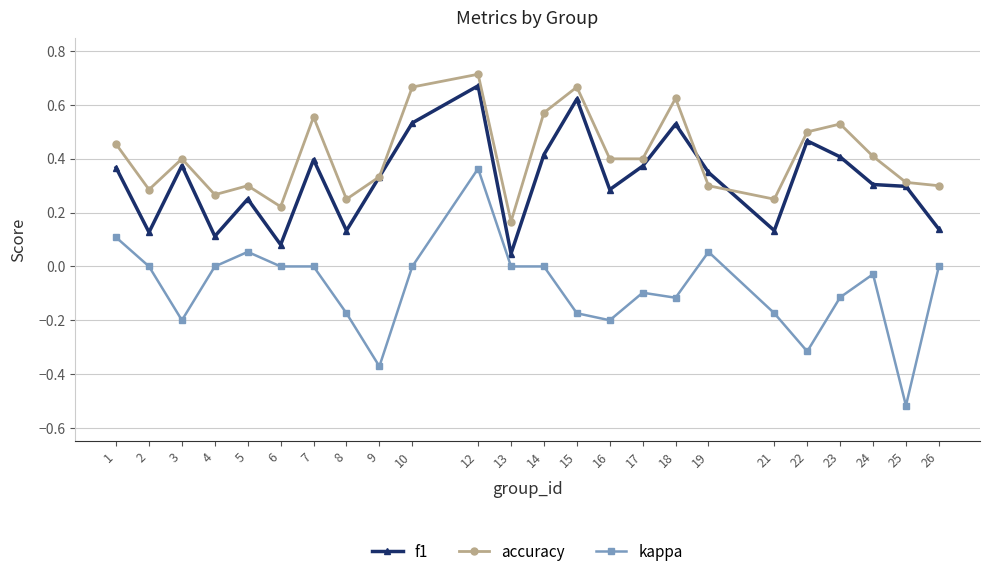

In accuracy, how many points are higher than both neighbors (excluding endpoints)?

7